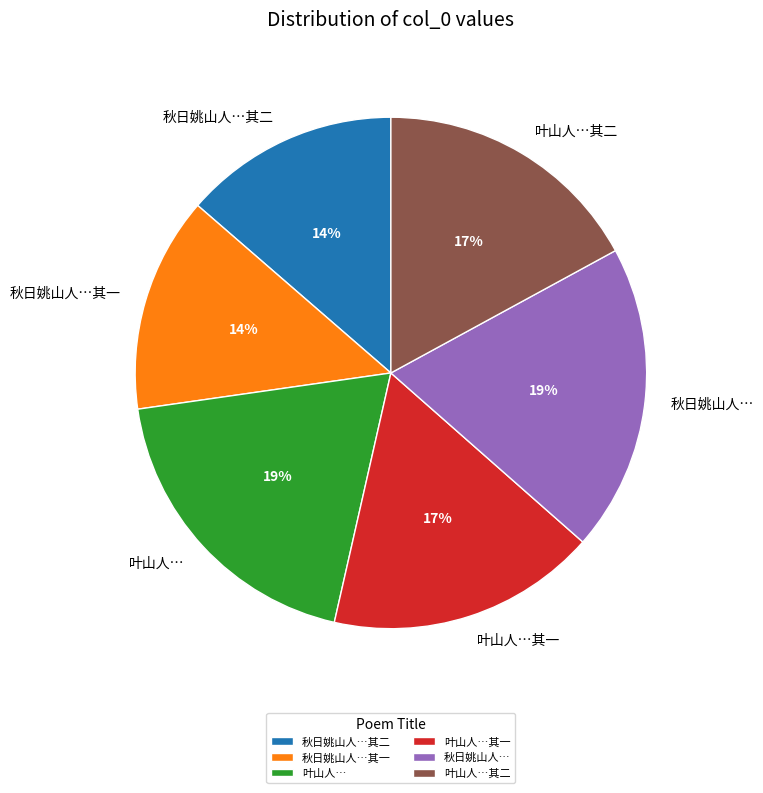

Is it true that 叶山人…其二 is 25% of the pie?

False